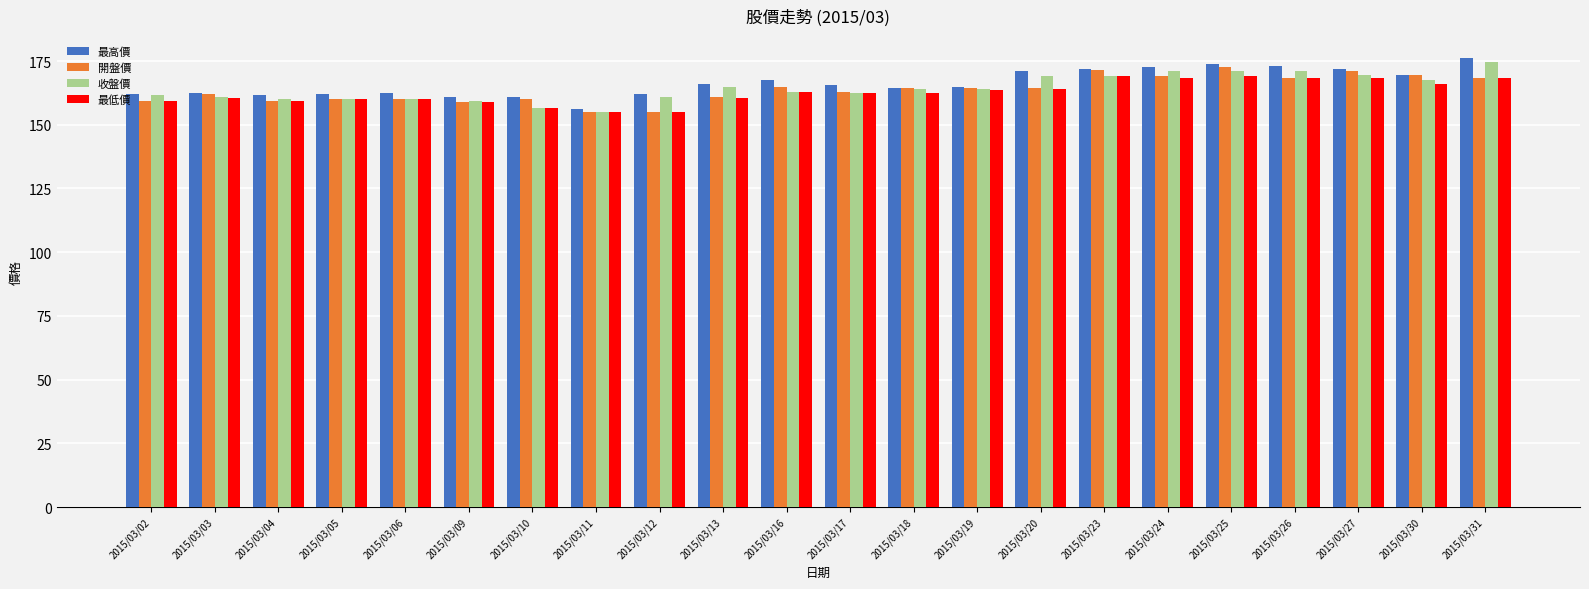

What is the spread (max minus min) of values at 2015/03/06?

2.5